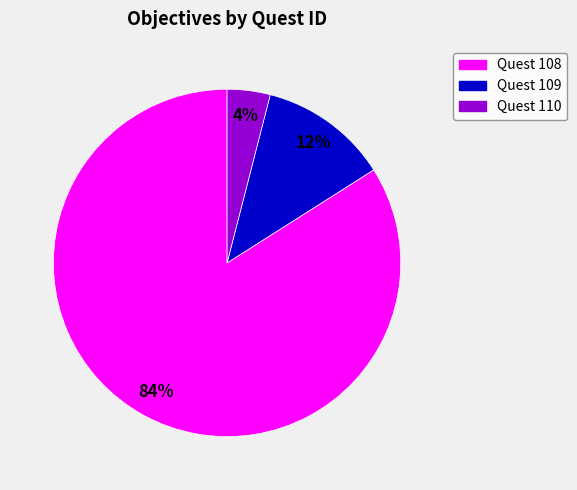

How many segments does this pie chart have?

3